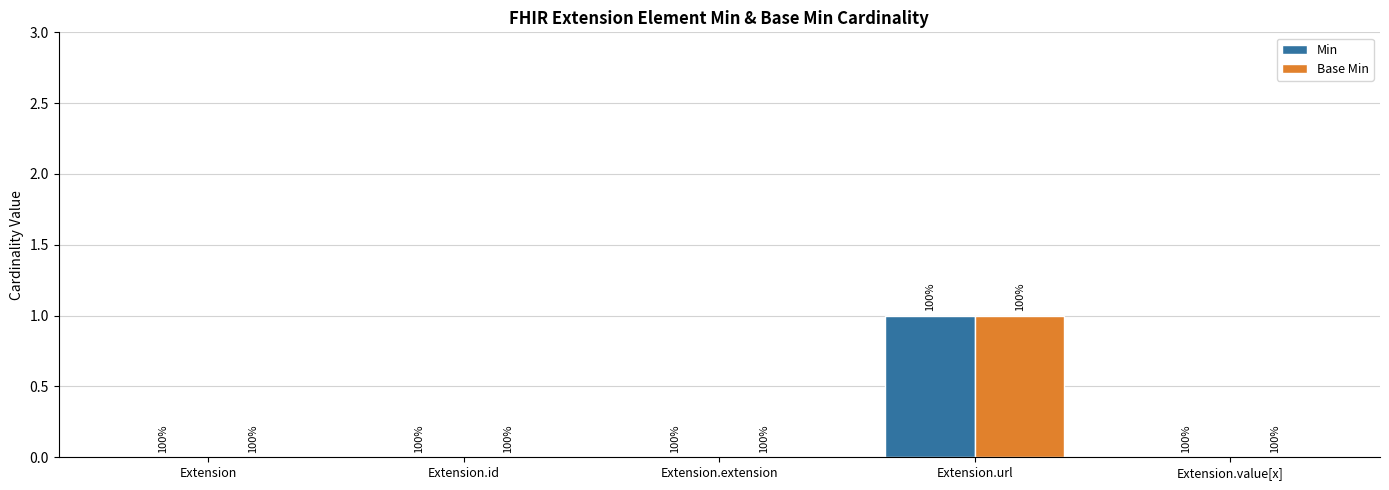

Reading left to right, transcribe all the data shown in this chart.

Min: Extension=0	Extension.id=0	Extension.extension=0	Extension.url=1	Extension.value[x]=0
Base Min: Extension=0	Extension.id=0	Extension.extension=0	Extension.url=1	Extension.value[x]=0